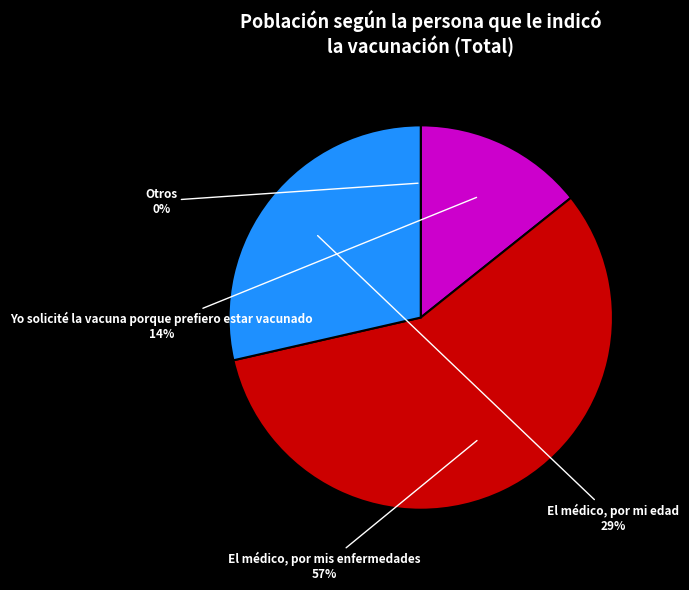

To the nearest percent, what is the difference between the largest and smallest slice percentages?

57%